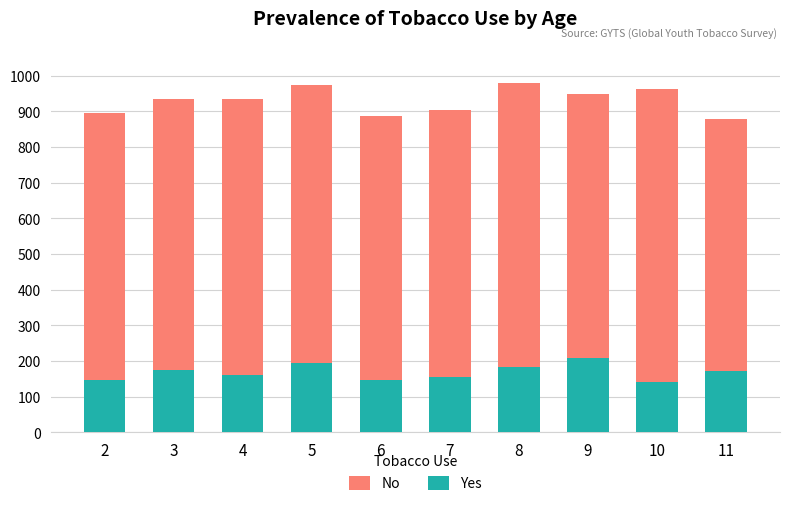

How many bars are there in total?

10